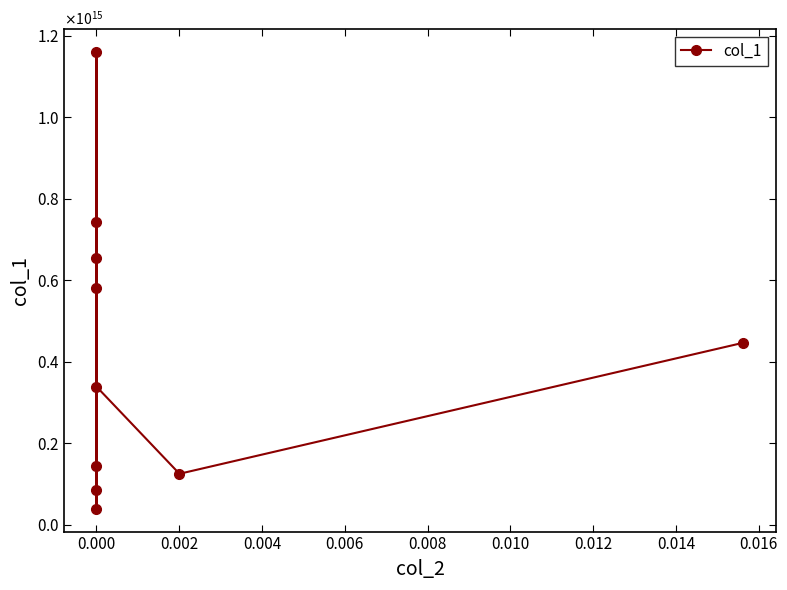

What is the maximum value shown in the chart?

1160486525420383.8